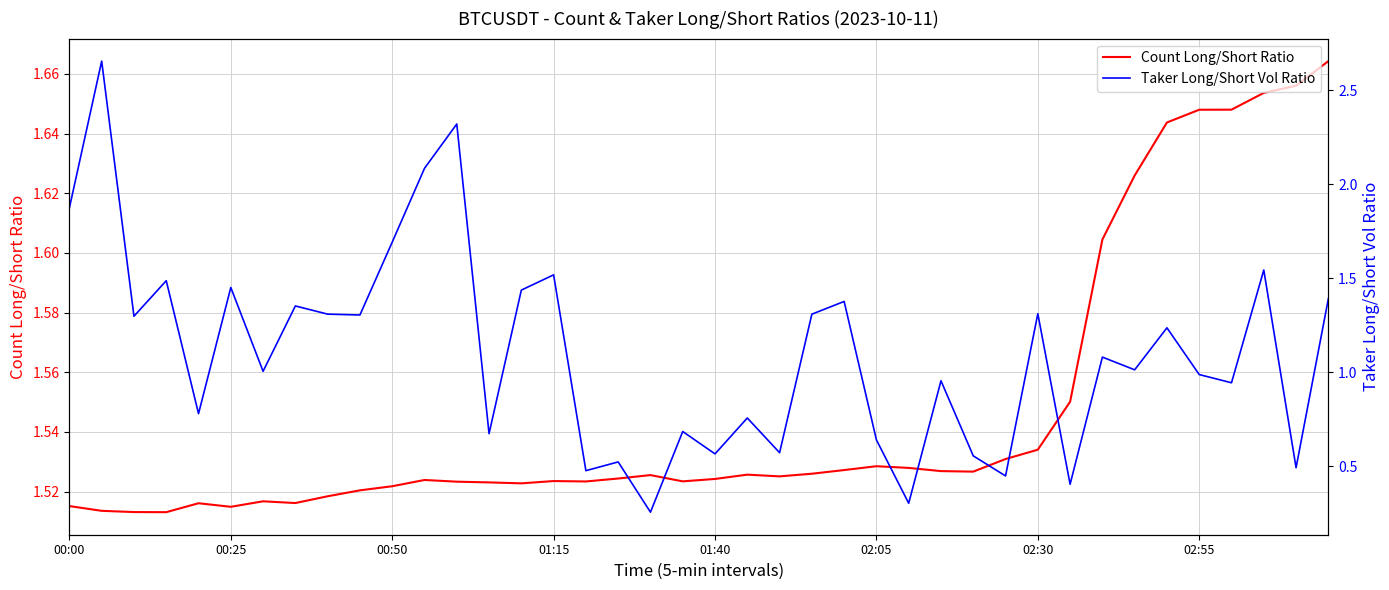

True or false: Taker Long/Short Vol Ratio has more than 1 interior local peaks.

True